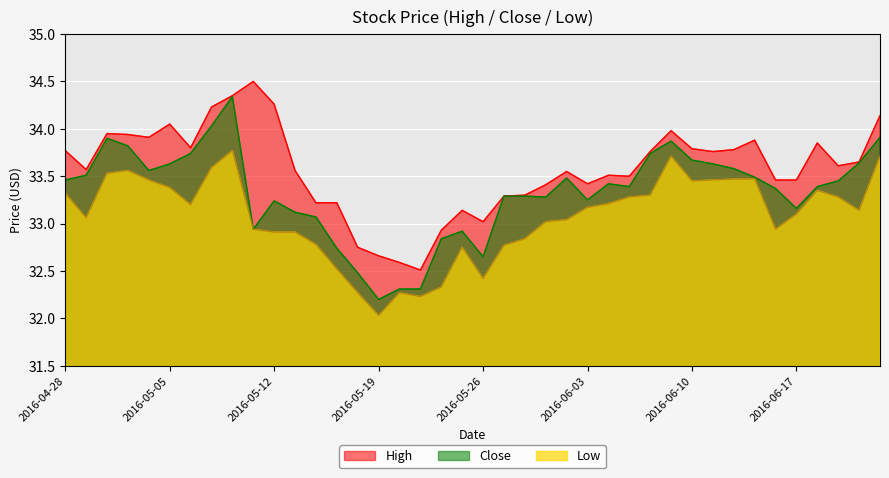

Which series has the largest total across all categories?

High